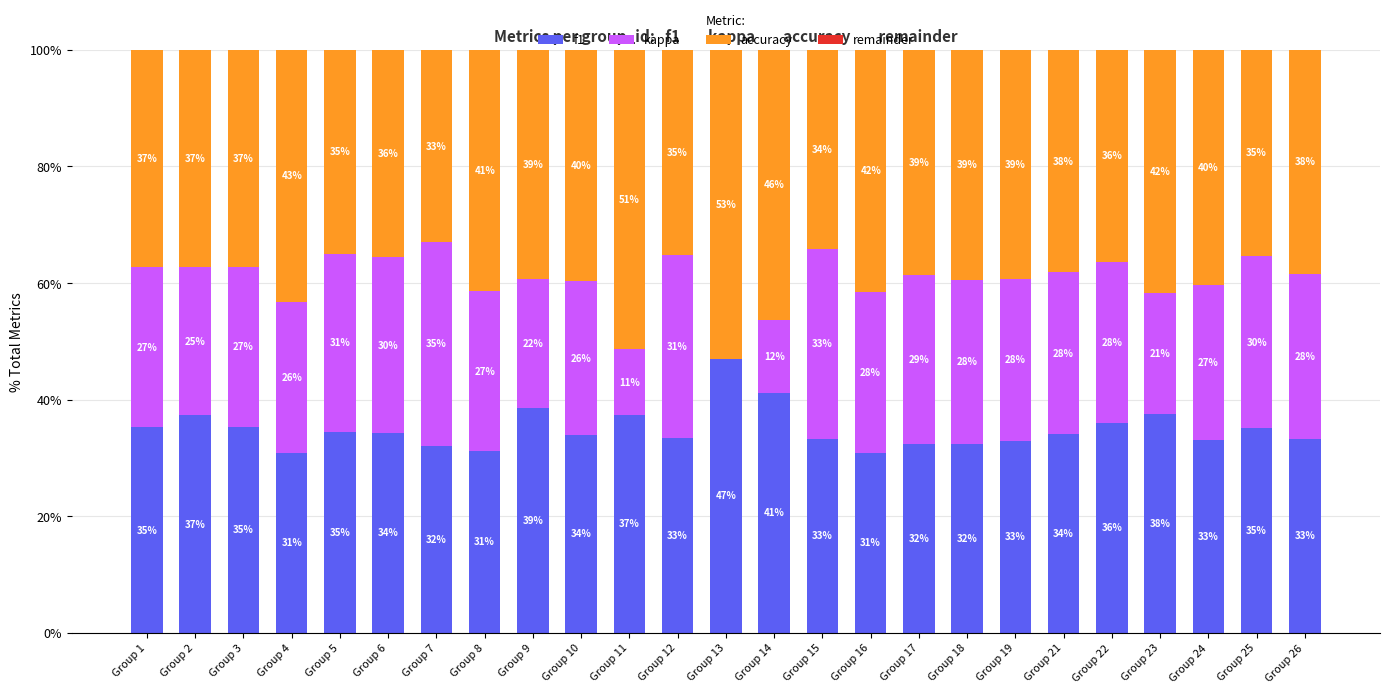

The value of f1 at Group 1 is 35.2. True or false?

True